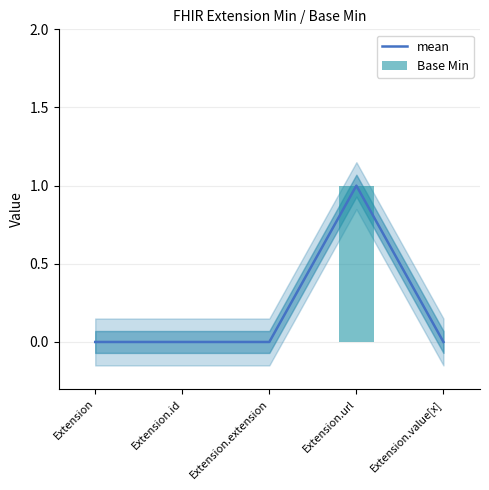

How many Base Min values are between 0 and 1?

5